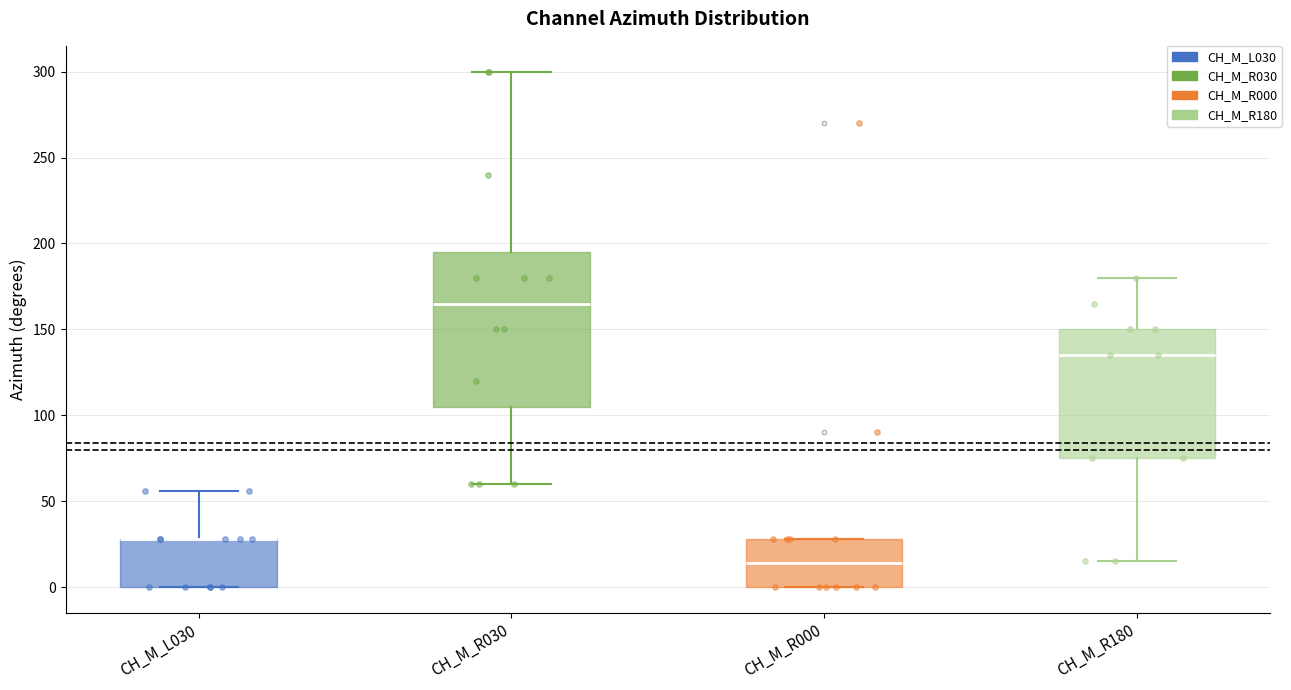

Reading left to right, transcribe this box plot: for each box, give where its median line is, the range the box spans, and where its two whiskers end, as read against the y-axis. The values are not printed on the chart, so give them approximately, as read against the axis.

CH_M_L030: median 30 (drawn on the box's upper edge), box 0 to 30, whiskers 0 to 55
CH_M_R030: median 165, box 105 to 195, whiskers 60 to 300
CH_M_R000: median 15, box 0 to 30, whiskers 0 to 30
CH_M_R180: median 135, box 75 to 150, whiskers 15 to 180